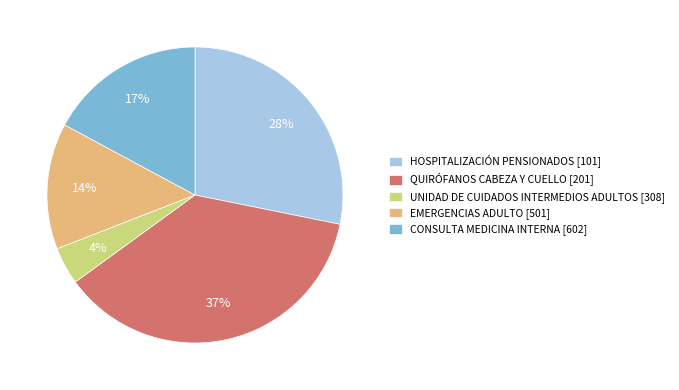

Does EMERGENCIAS ADULTO [501] represent more than half of the total?

No